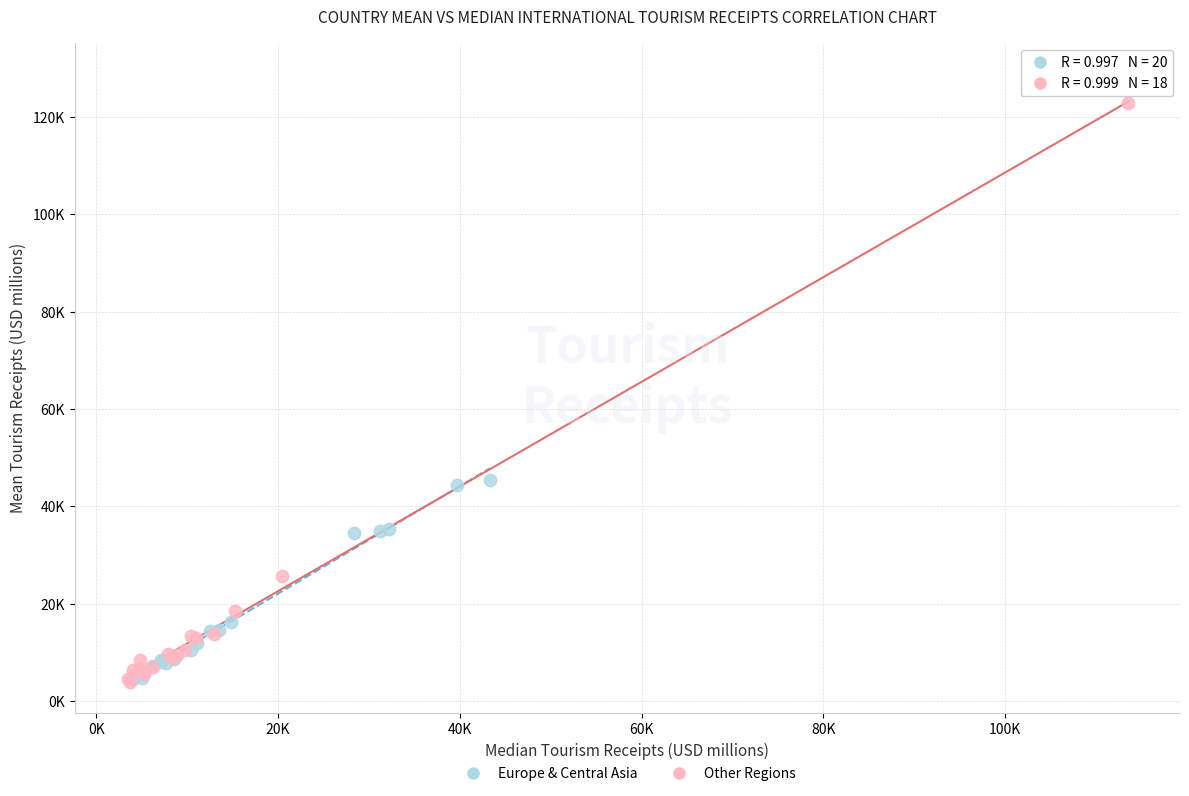

What are all the series names shown in the legend?

Europe & Central Asia, Other Regions